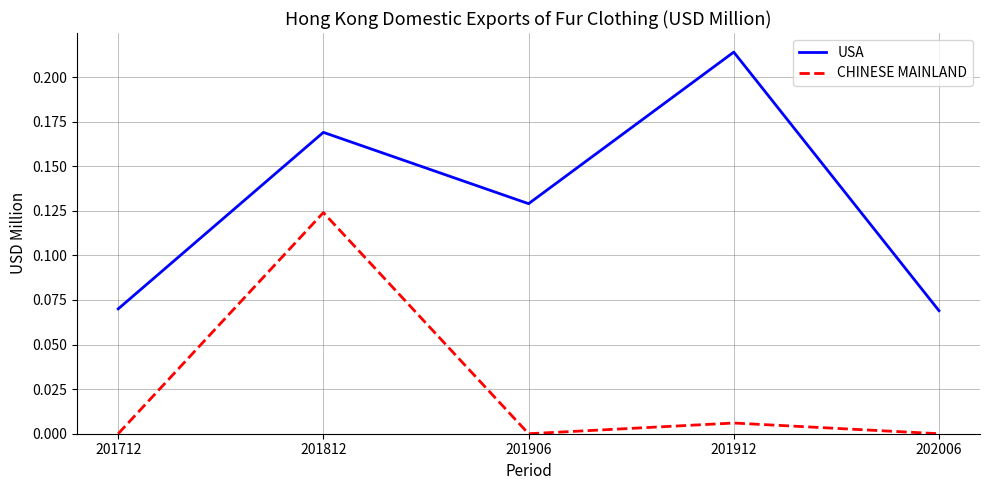

At how many categories does at least one series exceed 0?

5